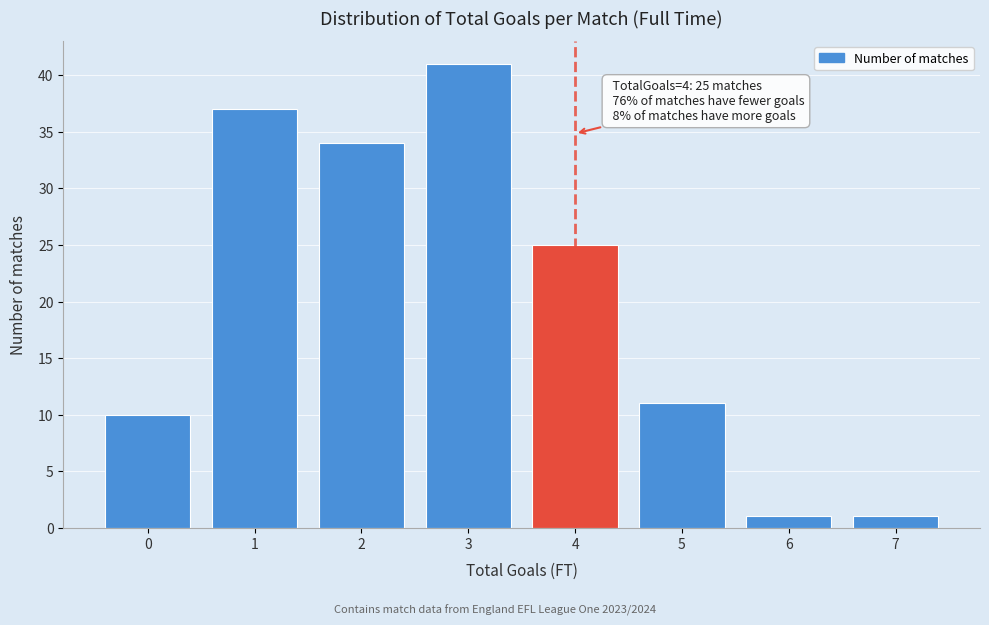

Over which range of the x-axis is the bar tallest?

2.5 to 3.5